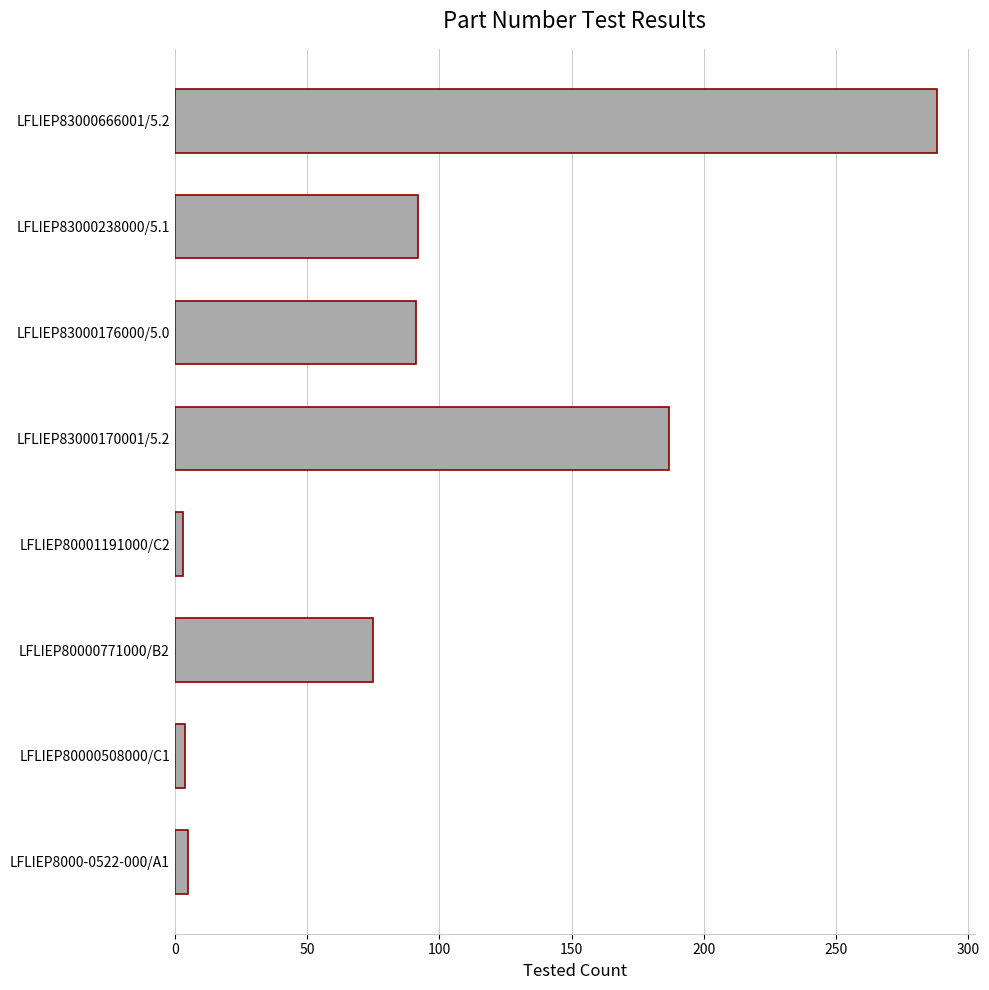

Which label corresponds to the largest value in the chart?

LFLIEP83000666001/5.2